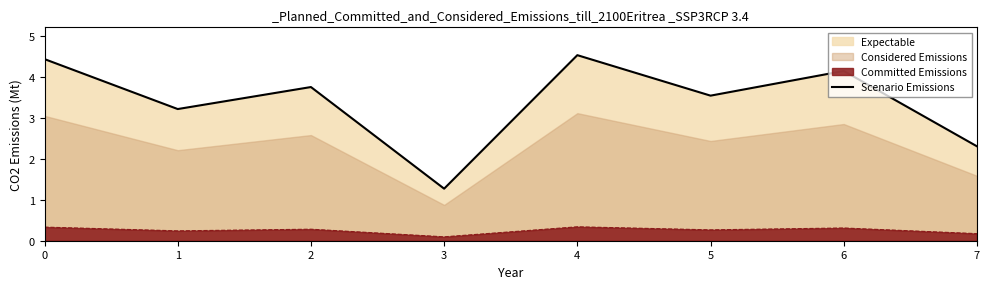

Where is the data nearest to the value 2?

7